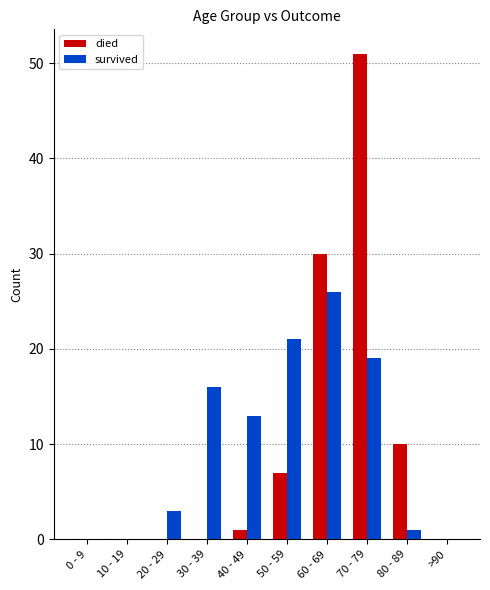

How many data points does each series have?

10